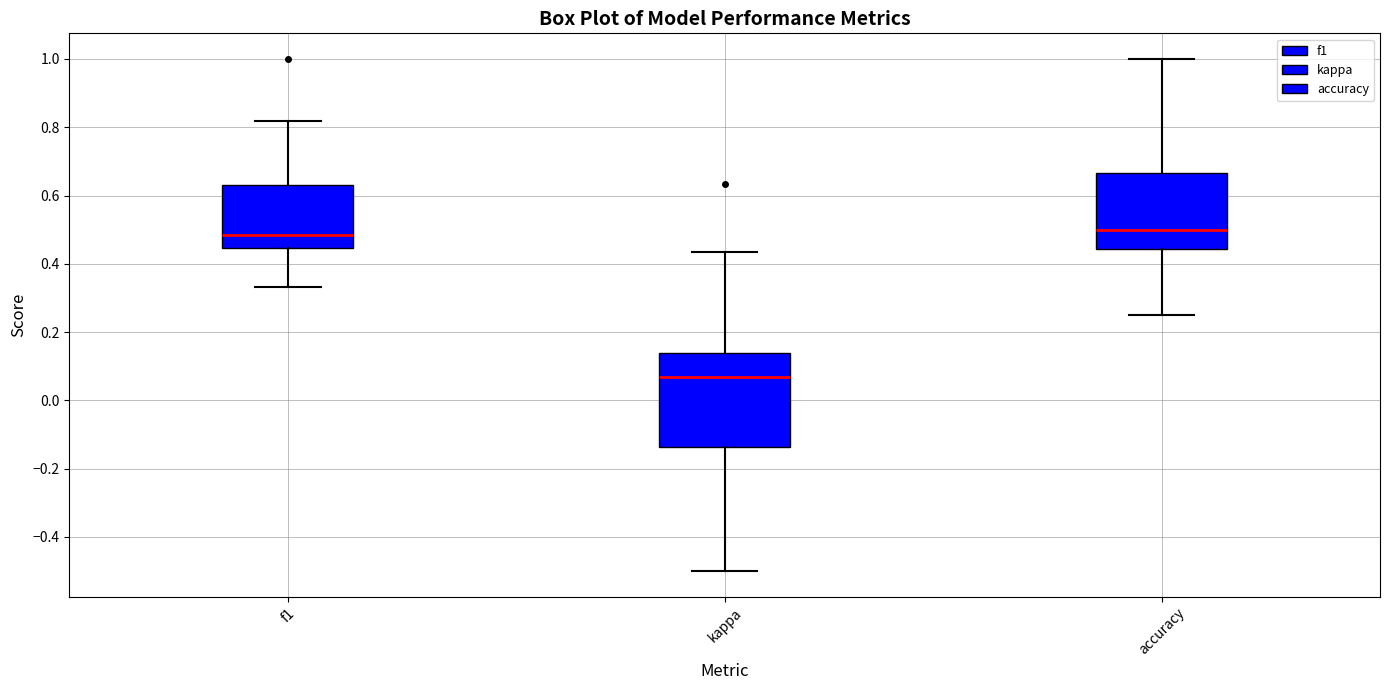

Reading left to right, read every box against the y-axis: the position of its median line, the range the box covers, and the ends of its whiskers. The values are not printed on the chart, so give them approximately, as read against the axis.

f1: median 0.48, box 0.44 to 0.64, whiskers 0.34 to 0.82
kappa: median 0.06, box -0.14 to 0.14, whiskers -0.50 to 0.44
accuracy: median 0.50, box 0.44 to 0.66, whiskers 0.26 to 1.00